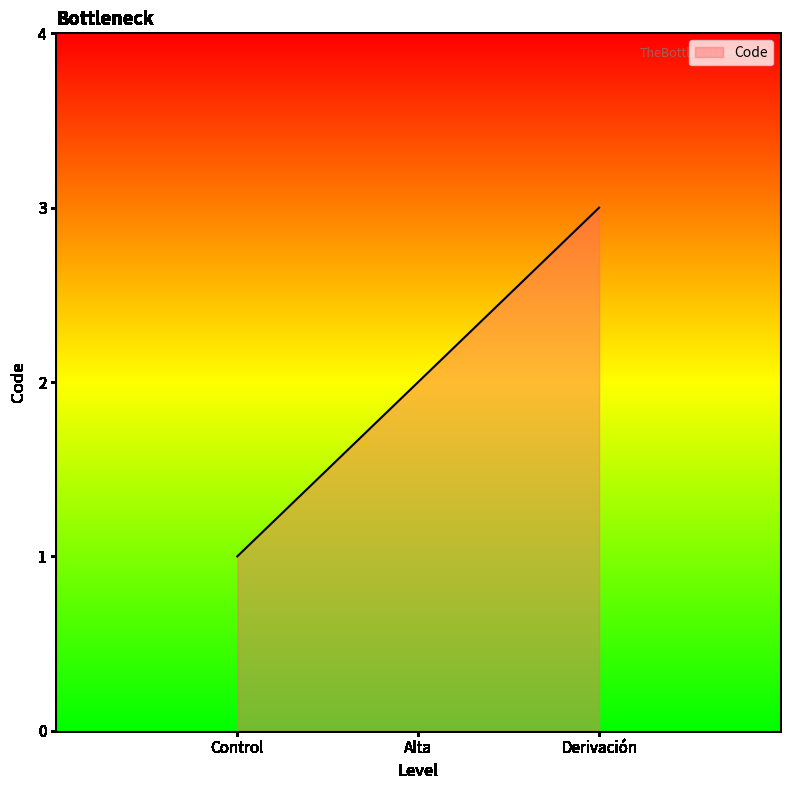

The chart shows a value of 3 at Alta. True or false?

False